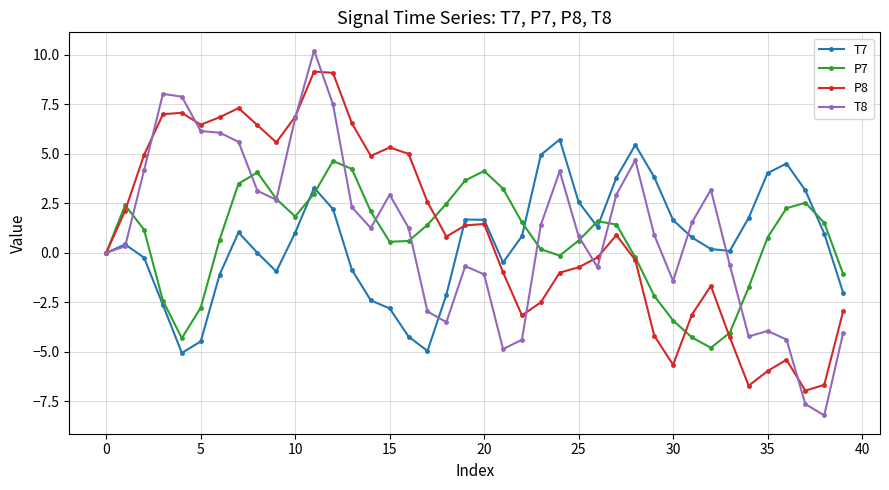

What is the minimum value for P7?

-4.8